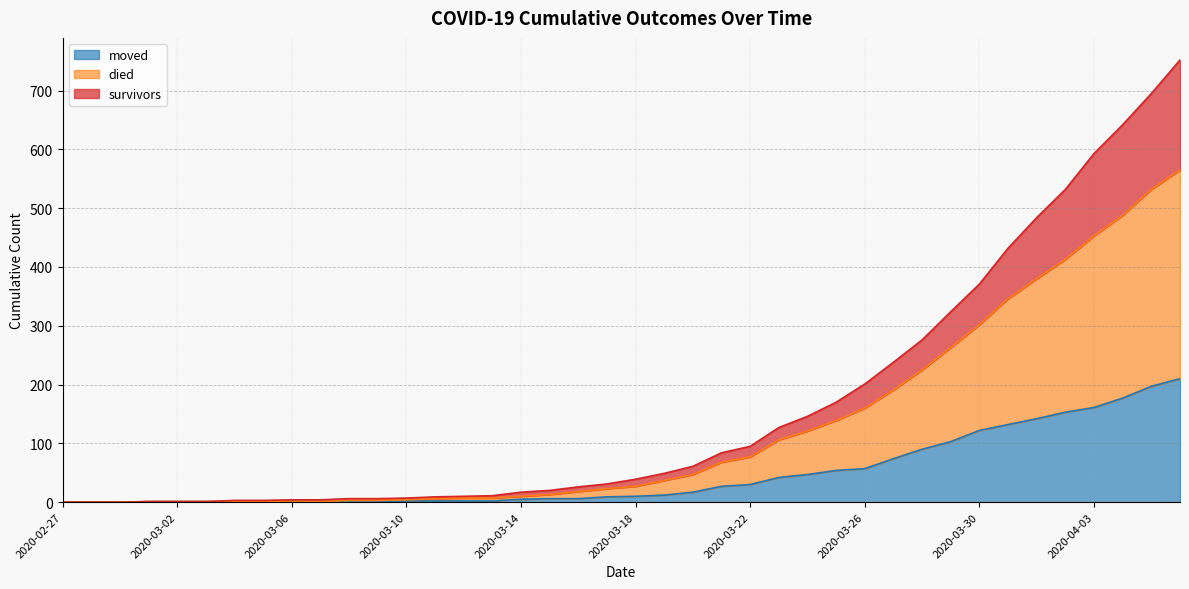

Is the value of moved at 2020-03-24 greater than the value of died at 2020-03-30?

No